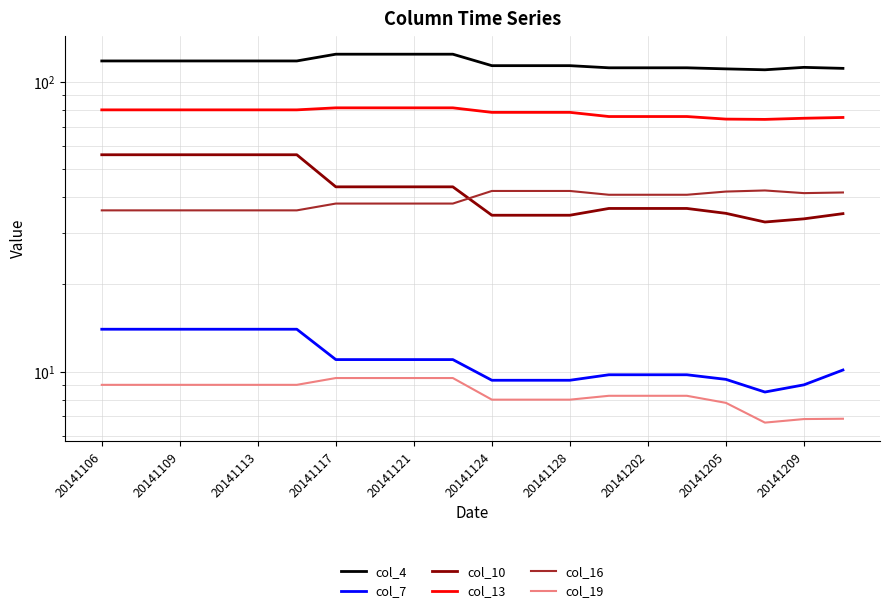

What is the total value across all series at 20141113?

313.0